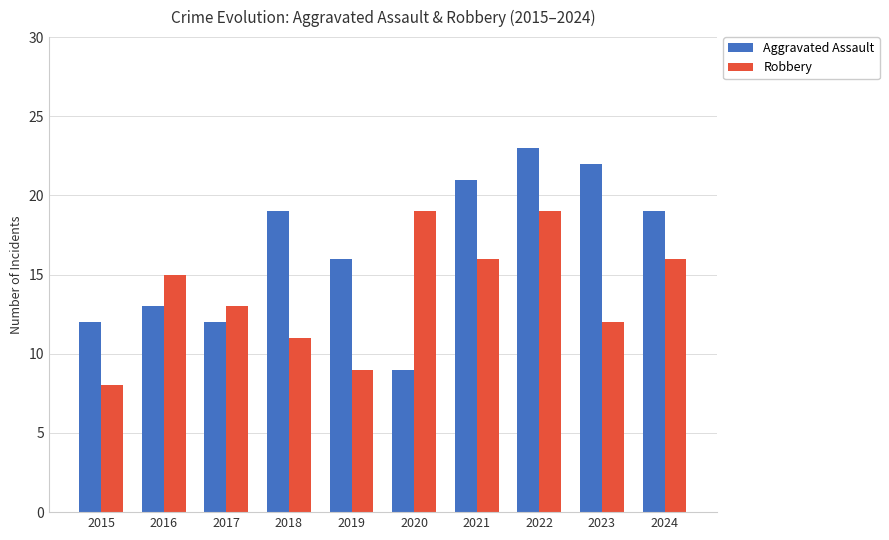

Reading left to right, what are all the values shown in this chart?

Aggravated Assault: 12	13	12	19	16	9	21	23	22	19
Robbery: 8	15	13	11	9	19	16	19	12	16